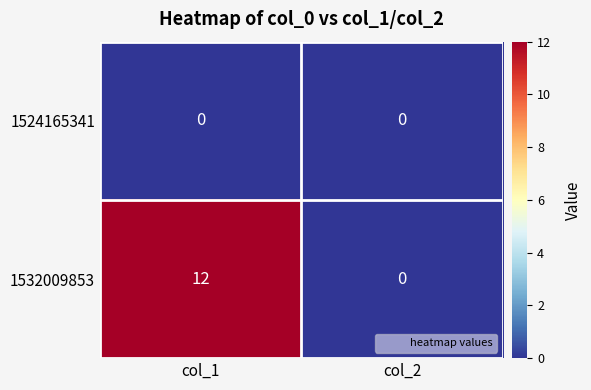

At which category is the sum across all series the highest?

col_1